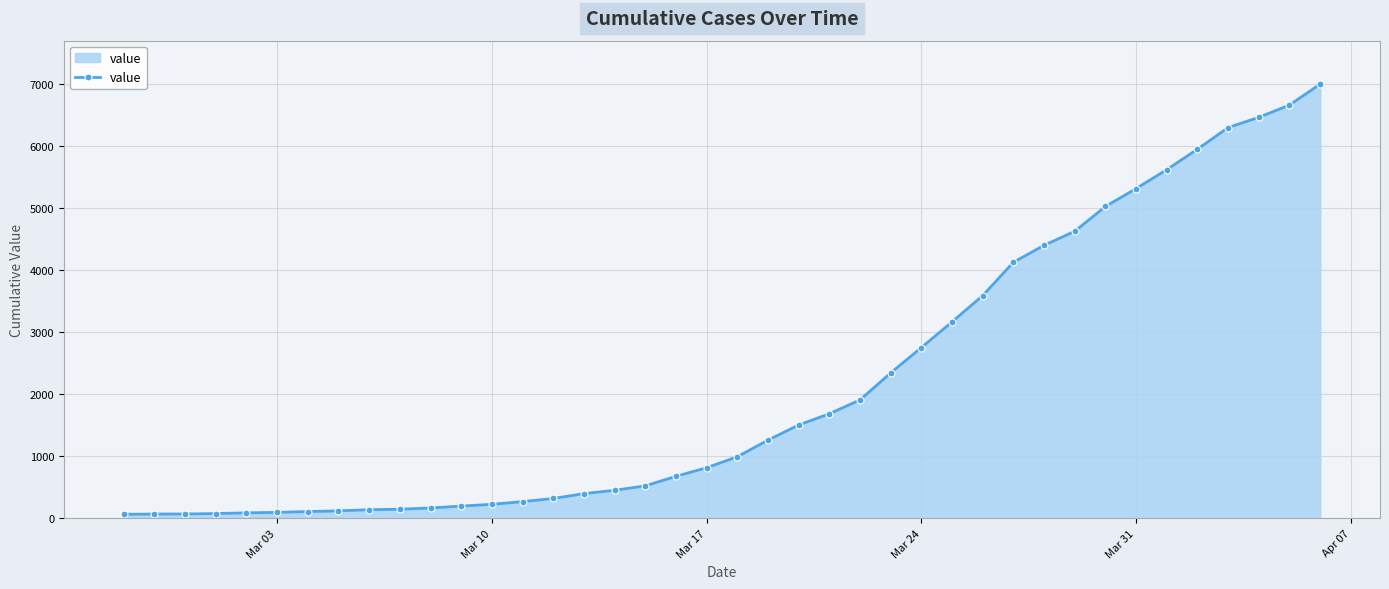

What is the maximum value shown in the chart?

7002